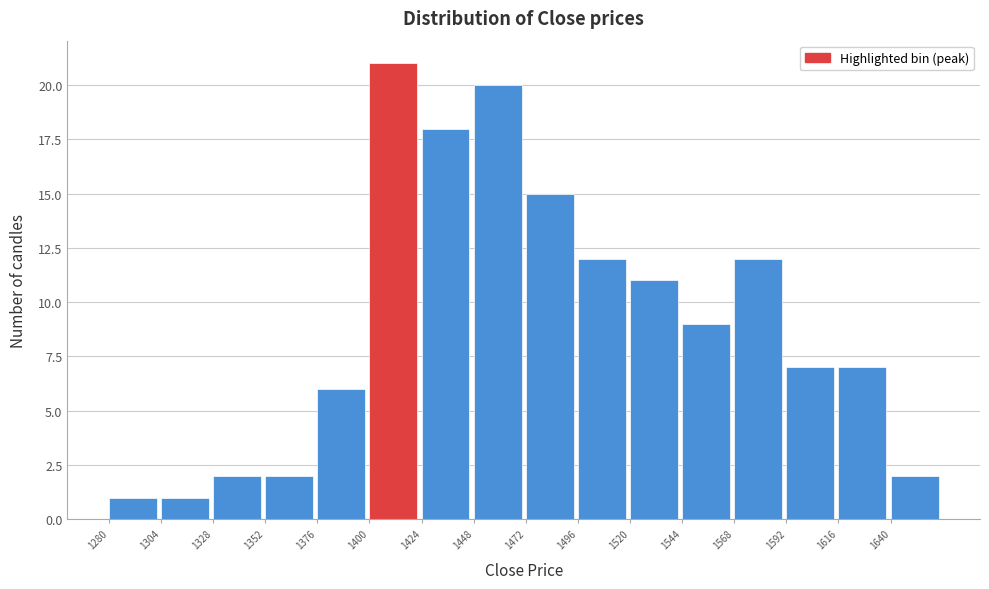

Reading left to right, transcribe this chart: for each bar, give the range it covers on the x-axis and its height. Neither the bar edges nor the heights are printed on the chart, so give them approximately, as read against the axes.

1280 to 1304: 1
1304 to 1328: 1
1328 to 1352: 2
1352 to 1376: 2
1376 to 1400: 6
1400 to 1424: 21
1424 to 1448: 18
1448 to 1472: 20
1472 to 1496: 15
1496 to 1520: 12
1520 to 1544: 11
1544 to 1568: 9
1568 to 1592: 12
1592 to 1616: 7
1616 to 1640: 7
1640 to 1664: 2